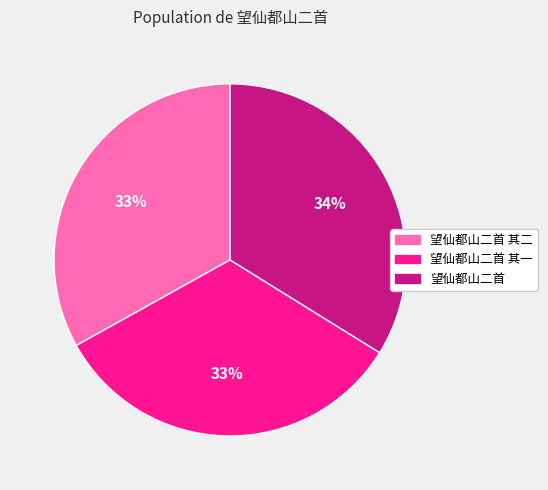

Which category has the biggest portion of the pie?

望仙都山二首